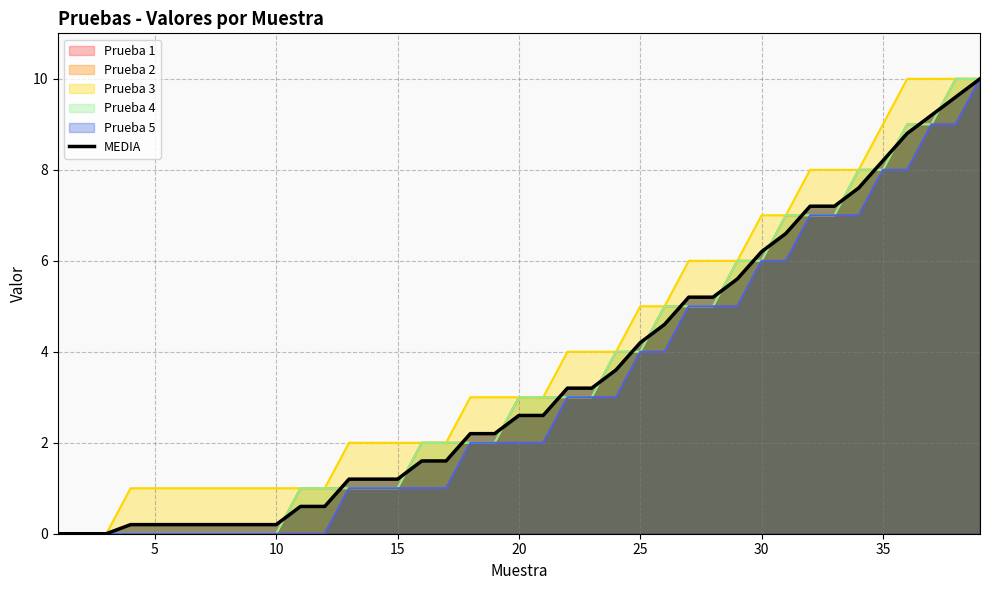

How many values are below 2?

17